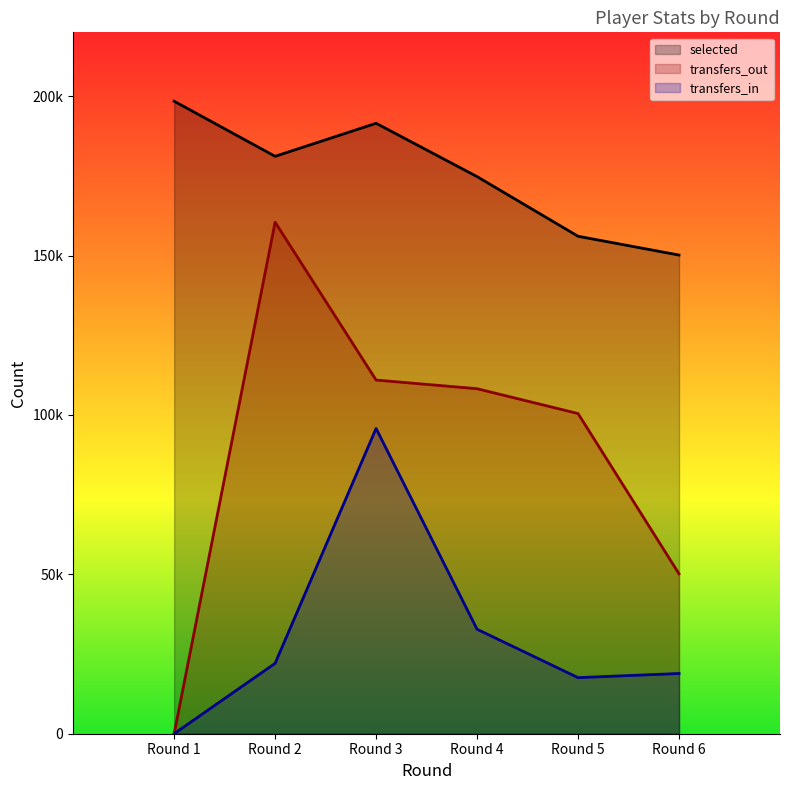

At which label does transfers_in first exceed 22072?

Round 3